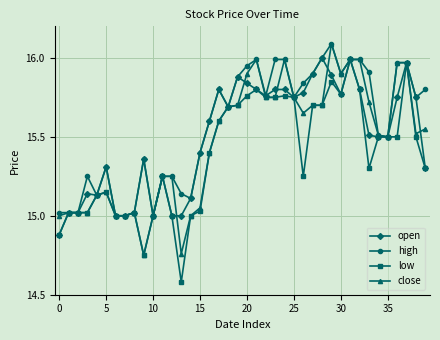

True or false: high has more than 2 points higher than both neighbors.

True